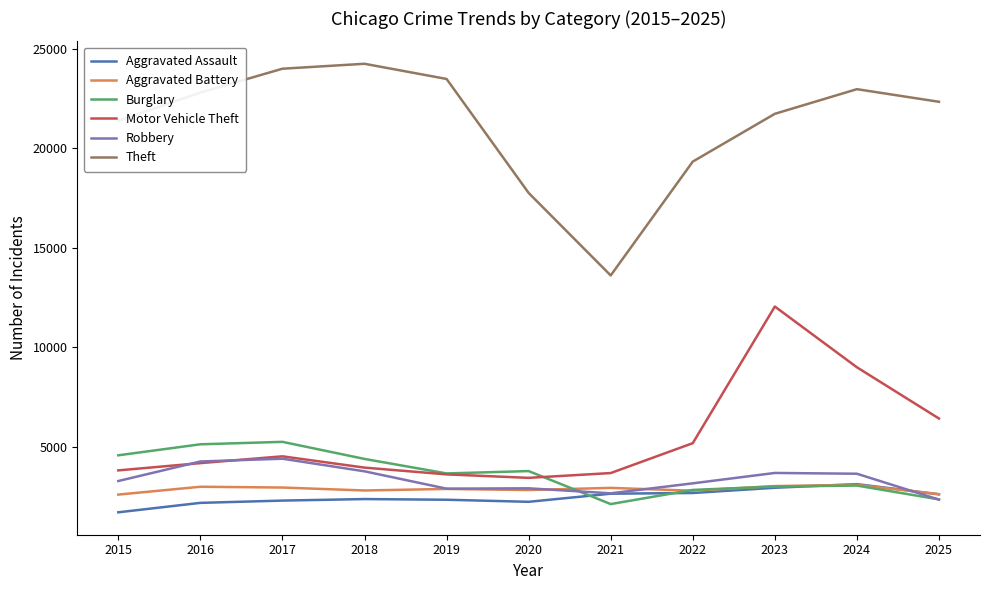

What is the lowest value of the Theft series?

13608